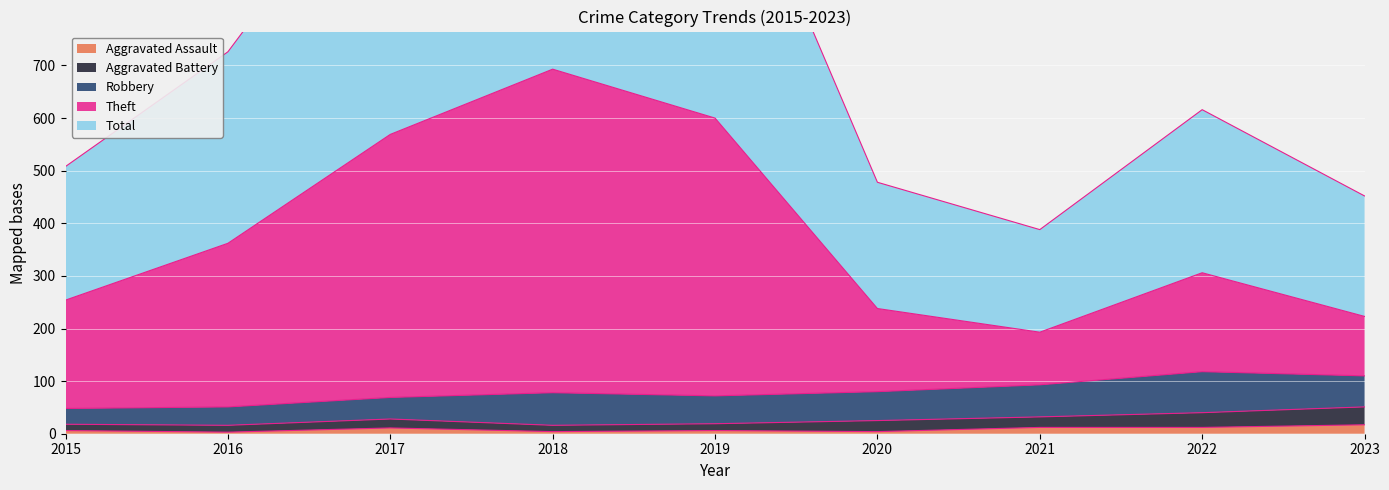

Which series changed the most between 2020 and 2022?

Total